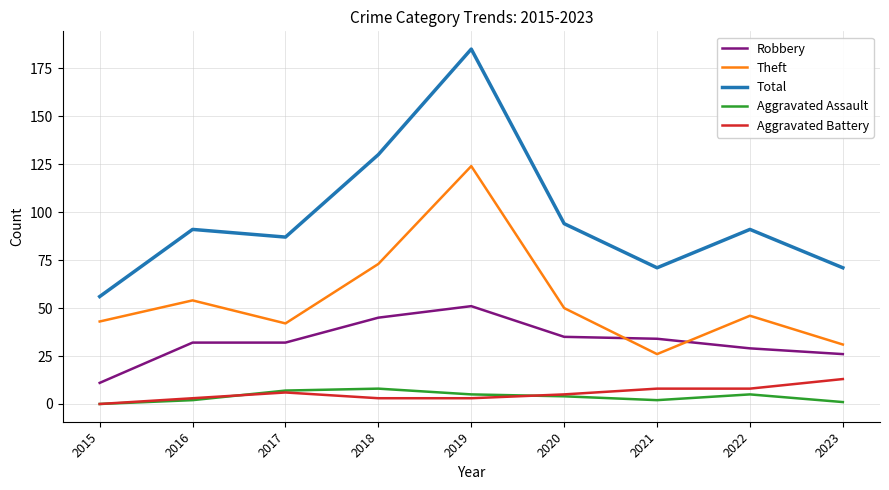

Between which two adjacent categories do Robbery and Theft first intersect?

2020 and 2021